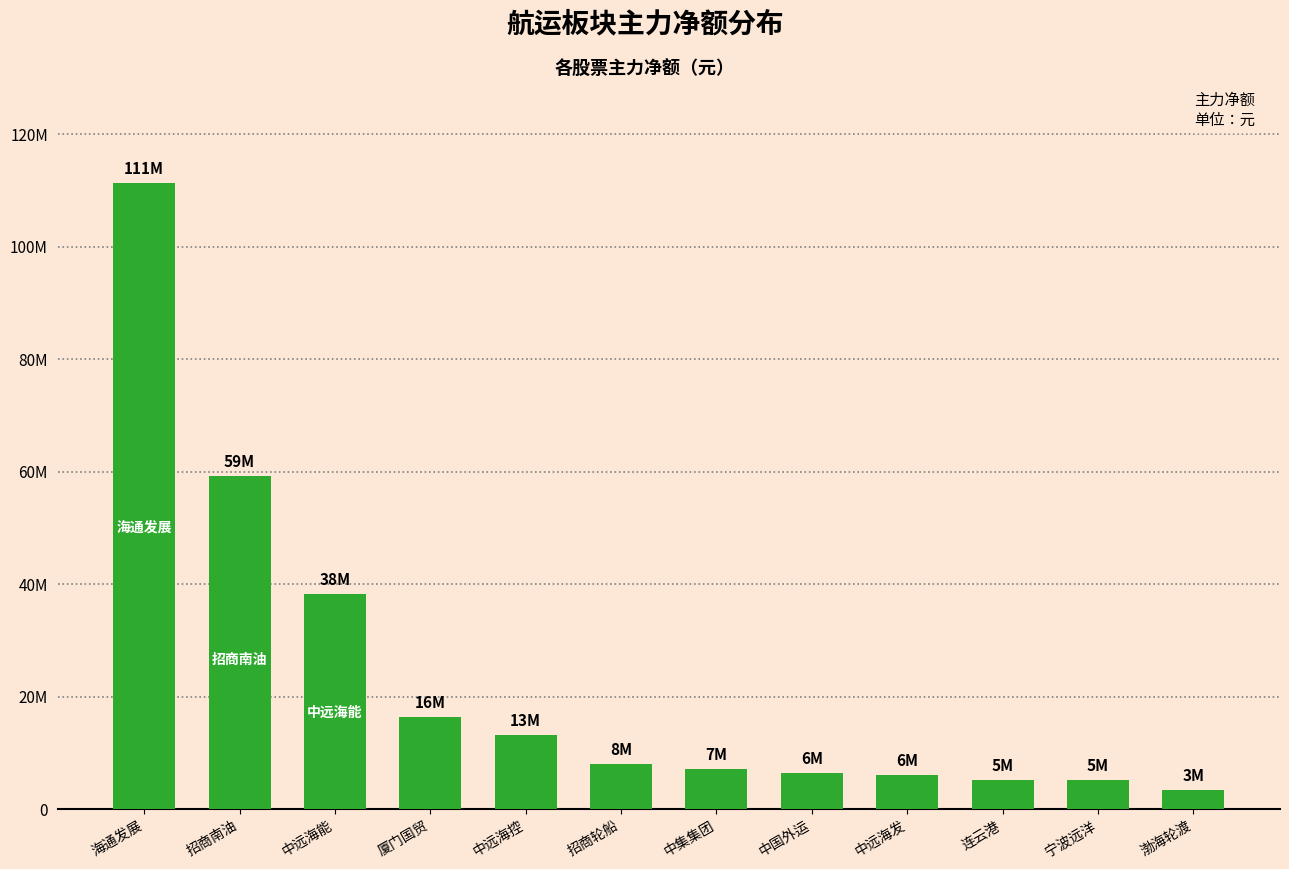

Rank the categories by value from lowest to highest.

渤海轮渡, 宁波远洋, 连云港, 中远海发, 中国外运, 中集集团, 招商轮船, 中远海控, 厦门国贸, 中远海能, 招商南油, 海通发展